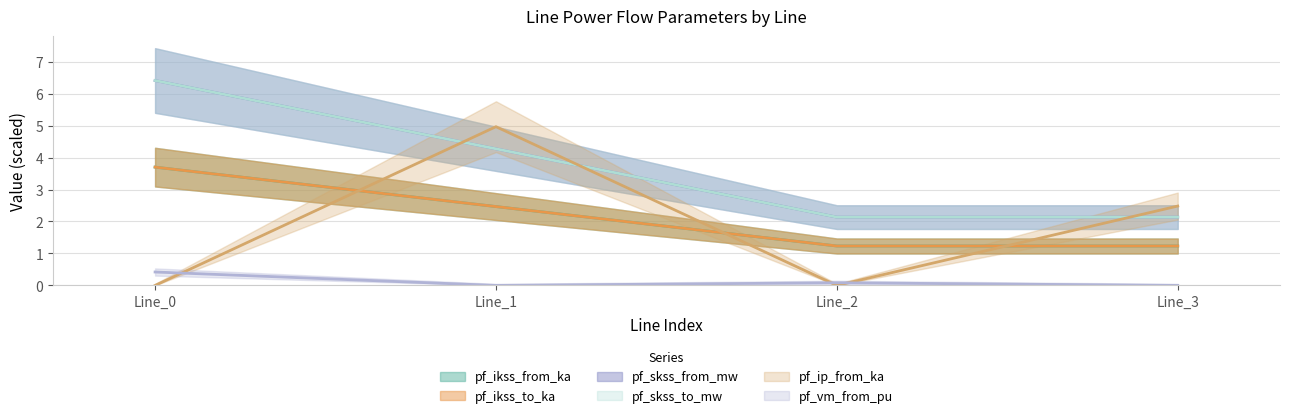

True or false: pf_ikss_to_ka has more than 2 interior local peaks.

False